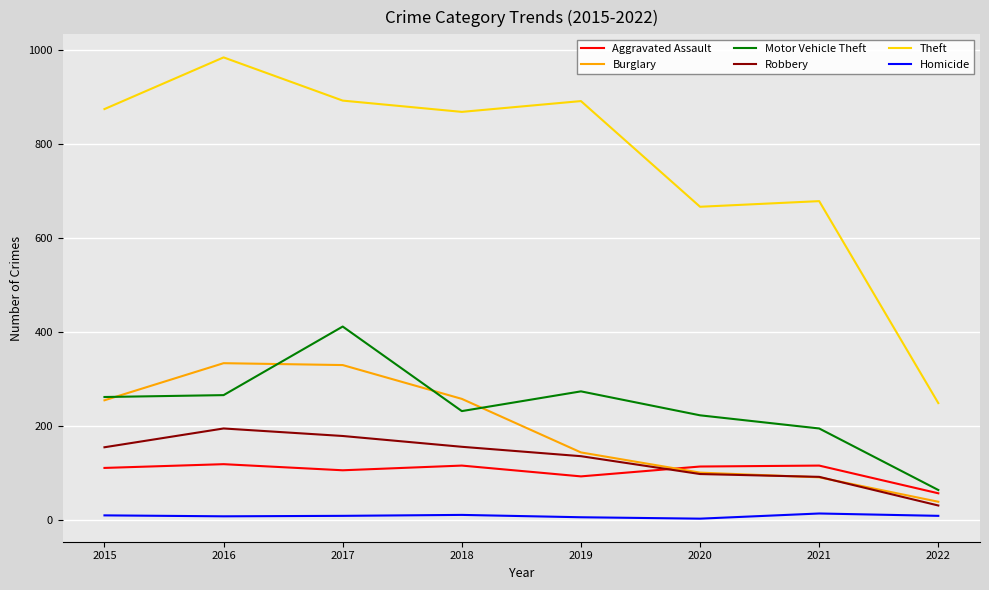

Rank the series by their maximum value, from lowest to highest.

Homicide, Aggravated Assault, Robbery, Burglary, Motor Vehicle Theft, Theft